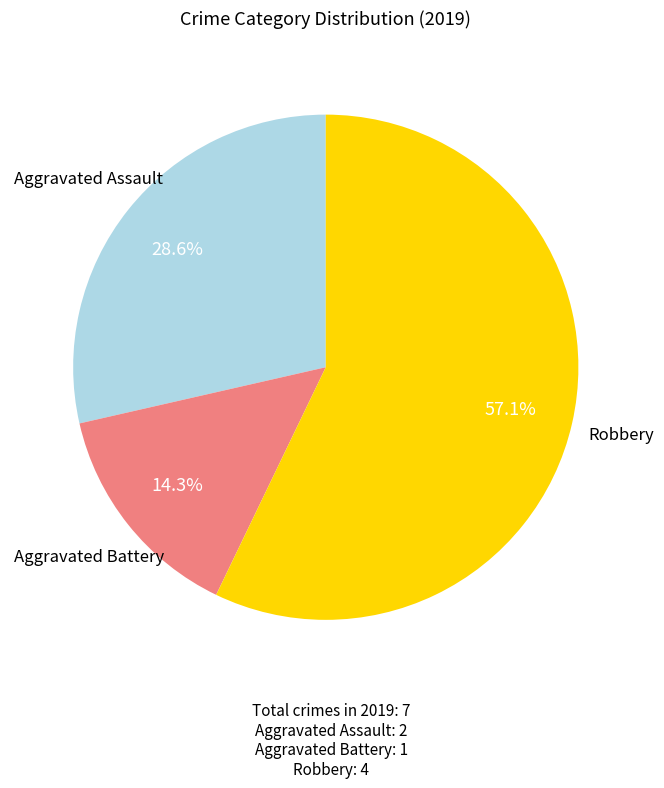

How many slices are in this pie chart?

3